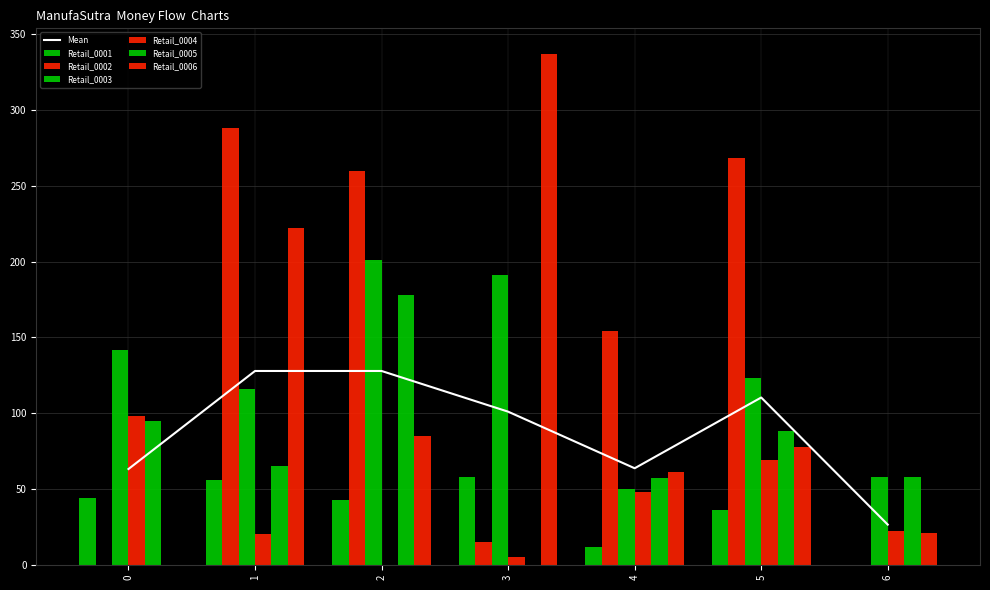

Reading left to right, extract all data points from this chart.

Retail_0001: 44	56	43	58	12	36	0
Retail_0002: 0	288	260	15	154	268	0
Retail_0003: 142	116	201	191	50	123	58
Retail_0004: 98	20	0	5	48	69	22
Retail_0005: 95	65	178	0	57	88	58
Retail_0006: 0	222	85	337	61	78	21